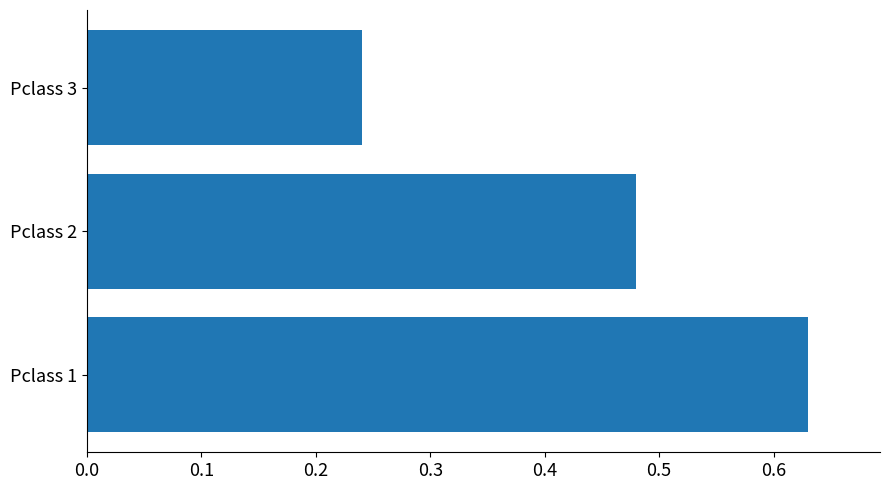

List the labels in order of value, smallest first.

Pclass 3, Pclass 2, Pclass 1